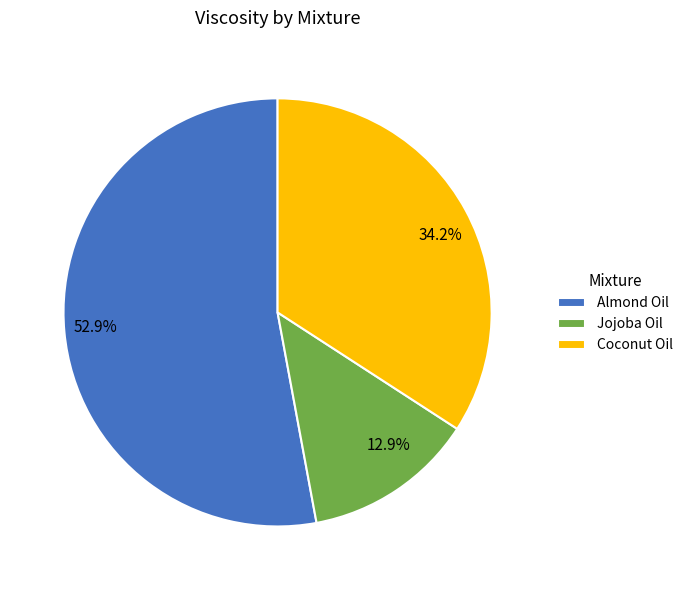

How many segments does this pie chart have?

3